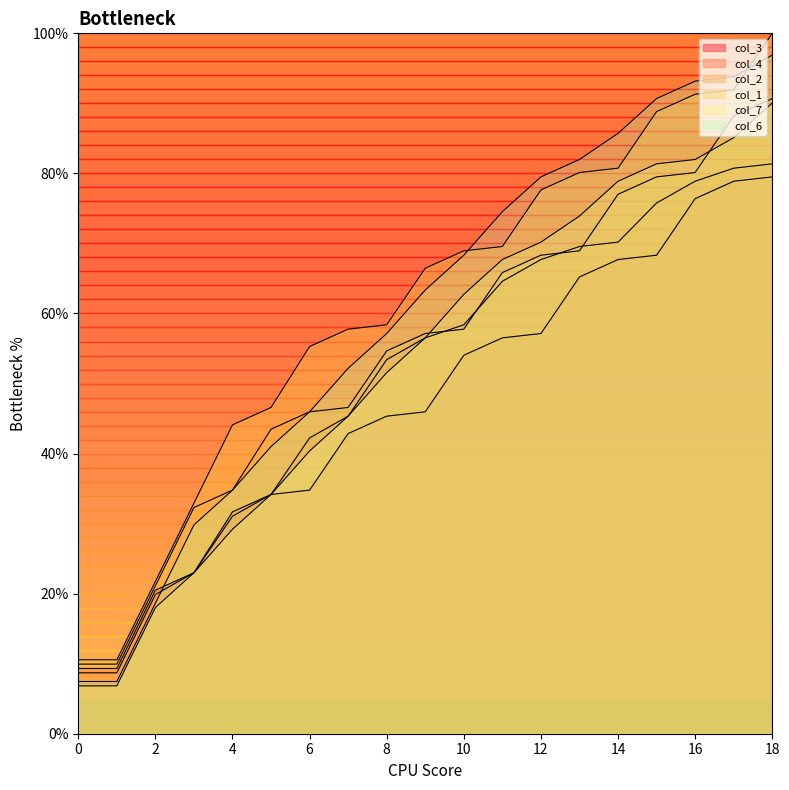

Between 6 and 18, which is larger?

18